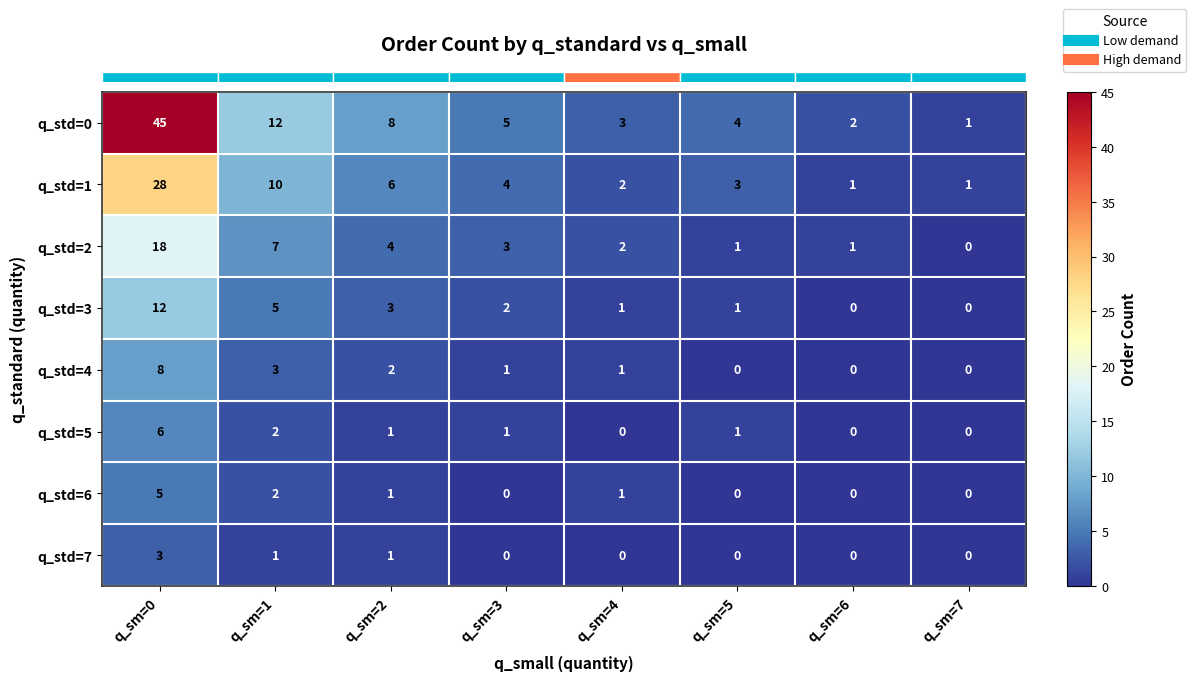

Is it true that q_std=1 equals 2 at q_sm=4?

True